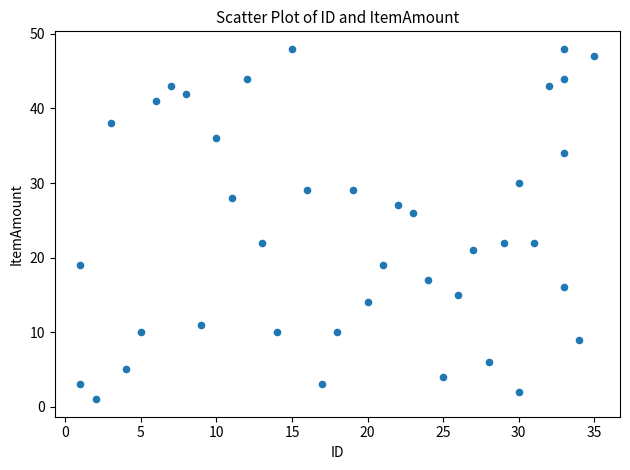

What is the range of Y values (max minus min)?

47